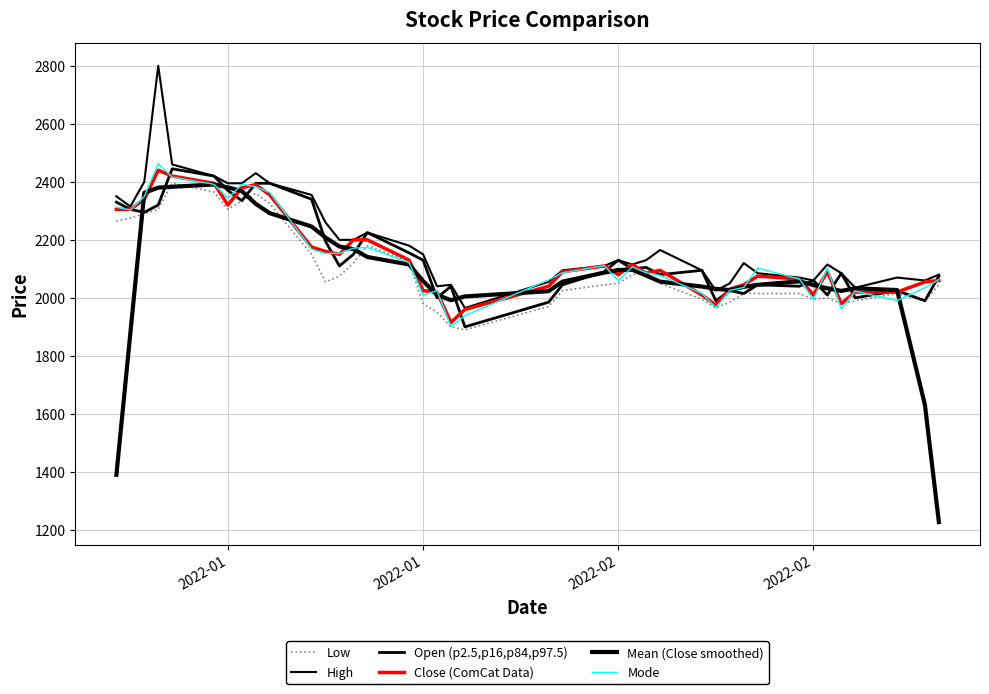

Does the chart display data point markers on the line(s)?

No